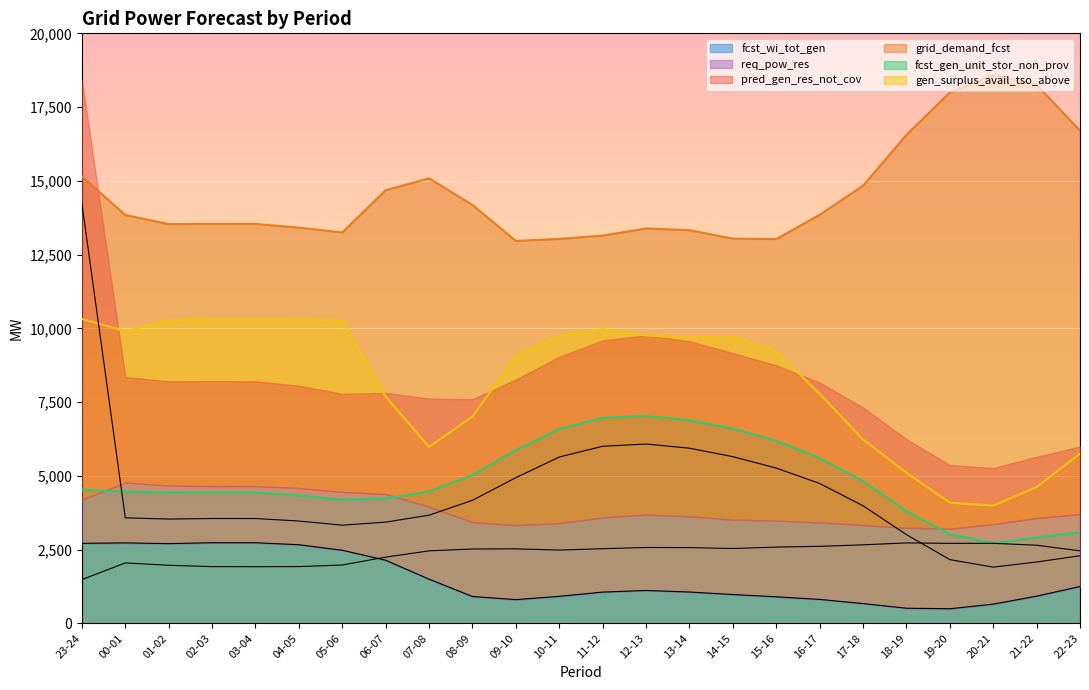

Which label corresponds to the largest value in the chart?

20-21